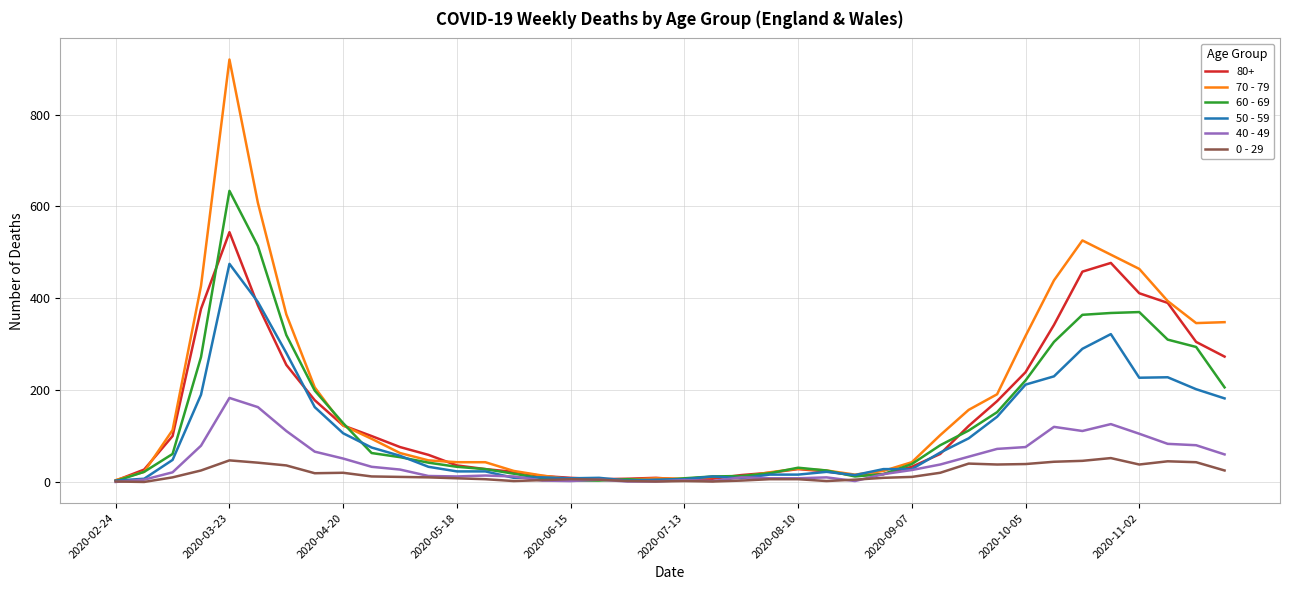

What is the greatest value displayed?

920